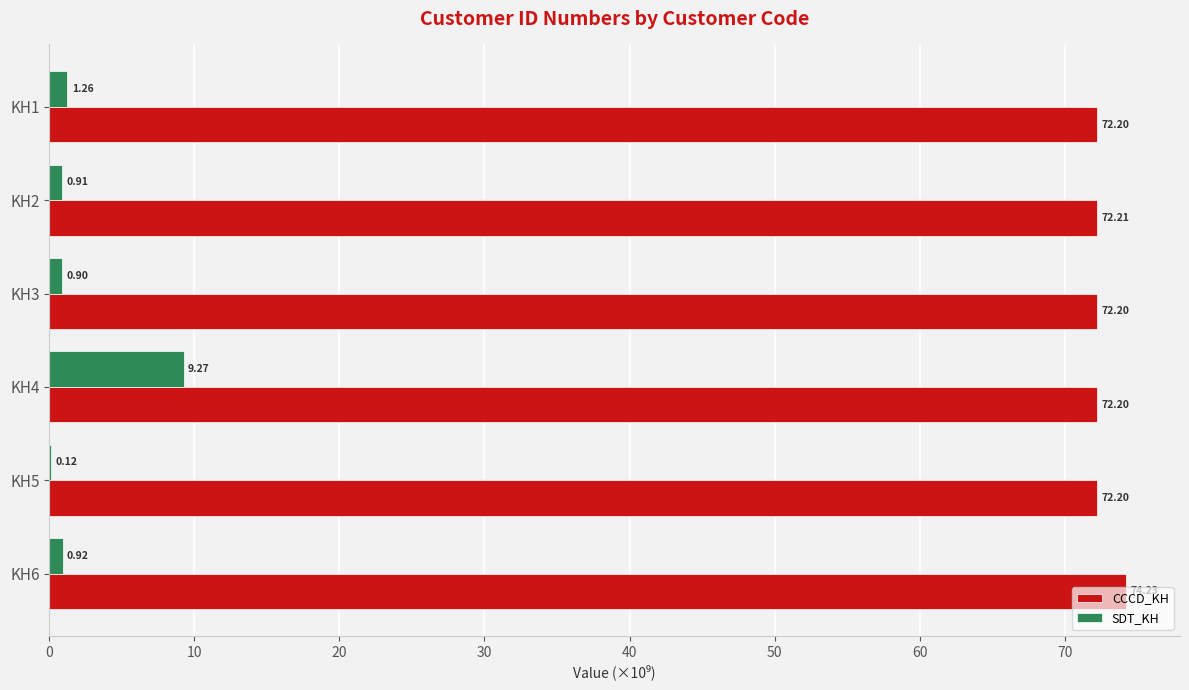

Which series has the largest total across all categories?

CCCD_KH